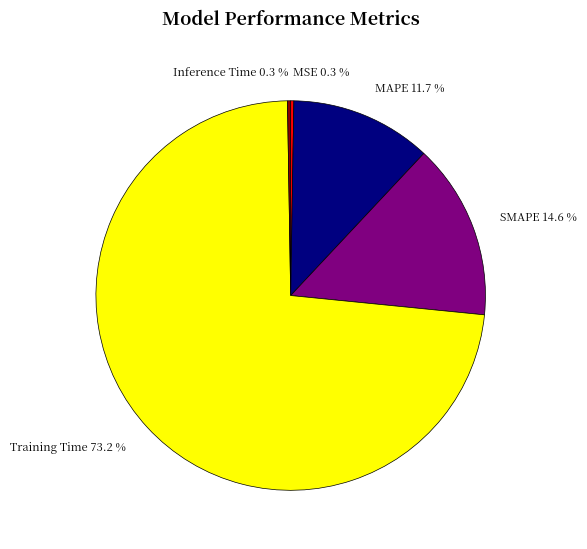

Is it true that Training Time is 81% of the pie?

False